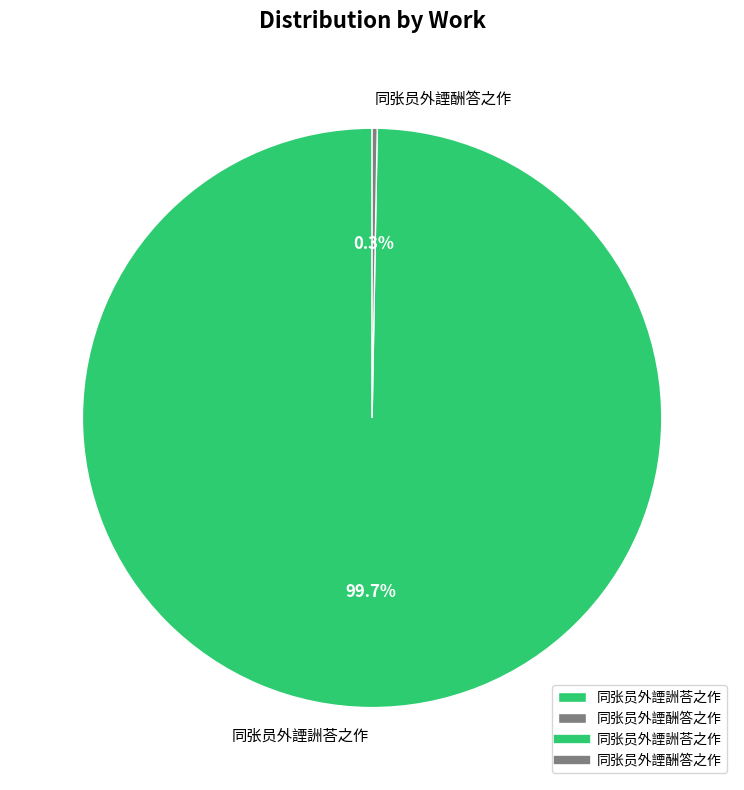

Rank the categories by value from lowest to highest.

同张员外諲酬答之作, 同张员外諲詶荅之作